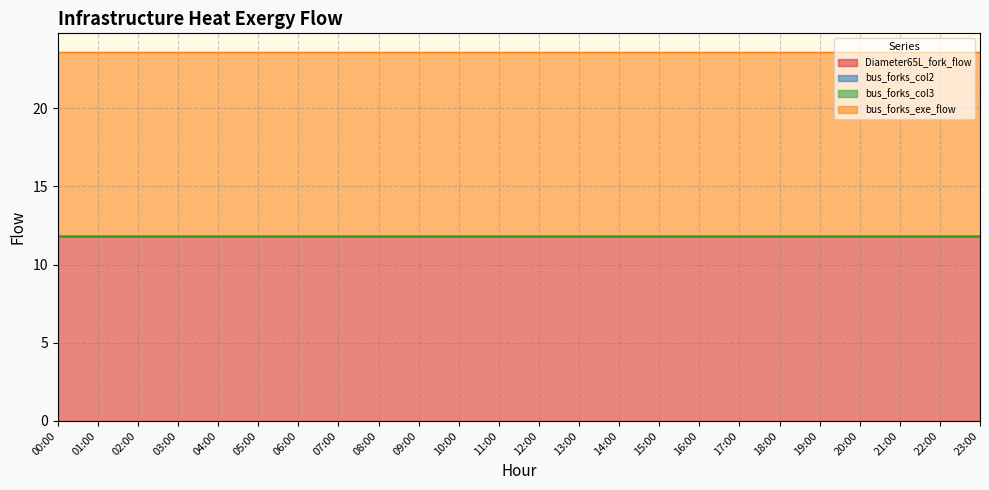

At 02:00, list the series in order from largest to smallest.

Diameter65L_fork_flow, bus_forks_exe_flow, bus_forks_col2, bus_forks_col3